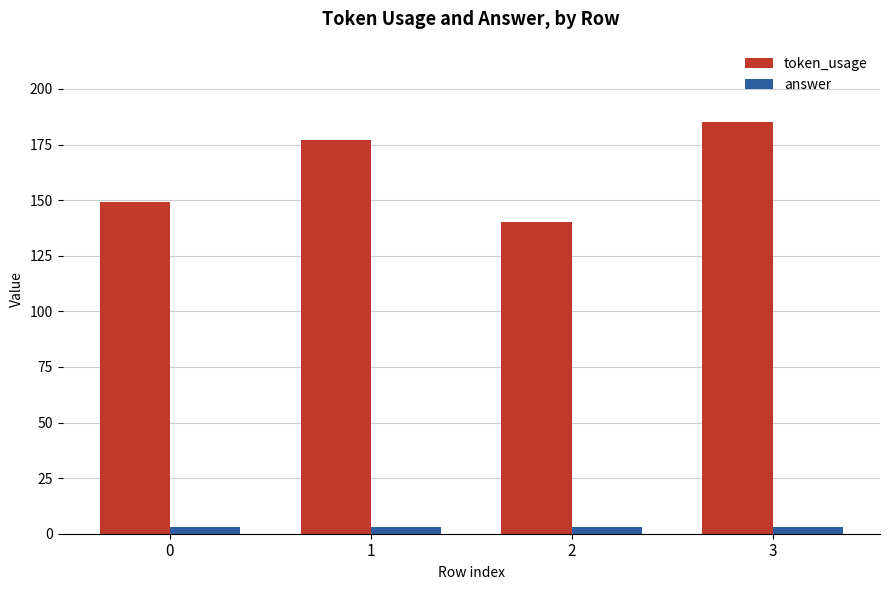

At how many categories does at least one series exceed 76?

4